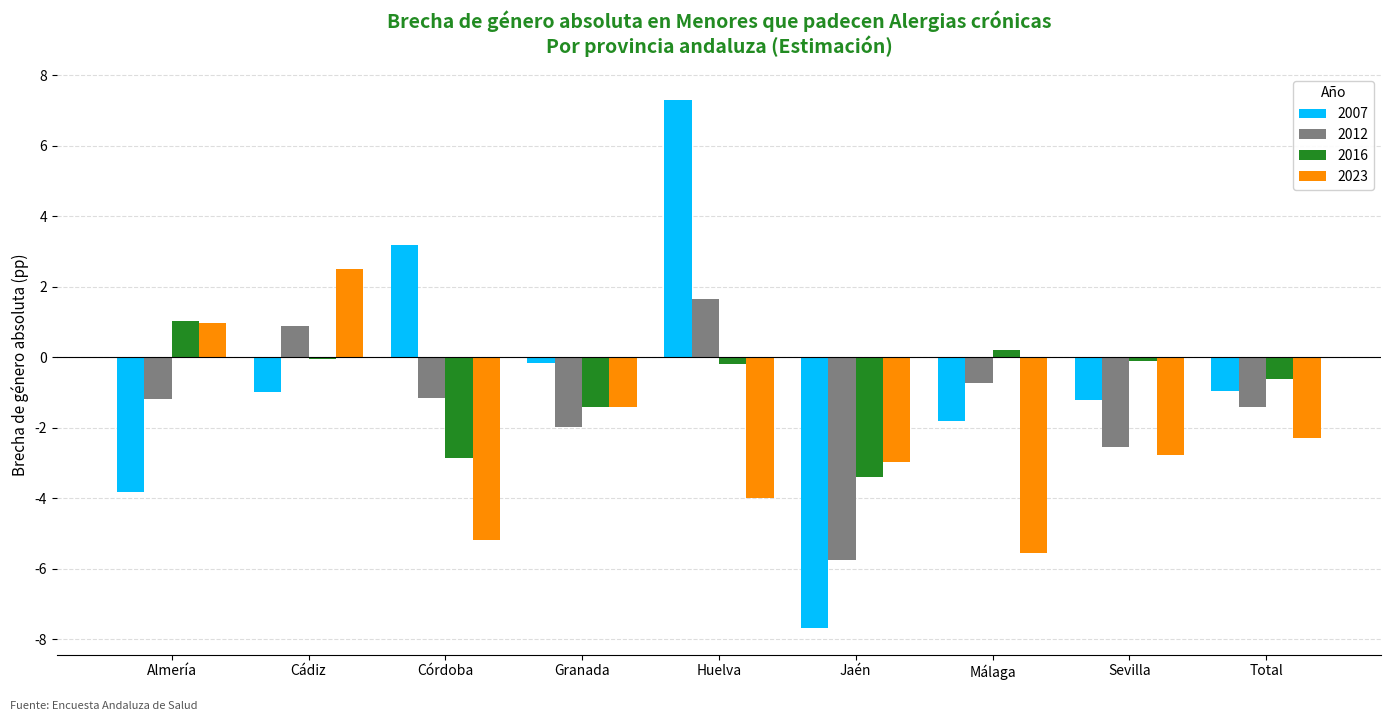

What is the total value across all series at Total?

-5.3